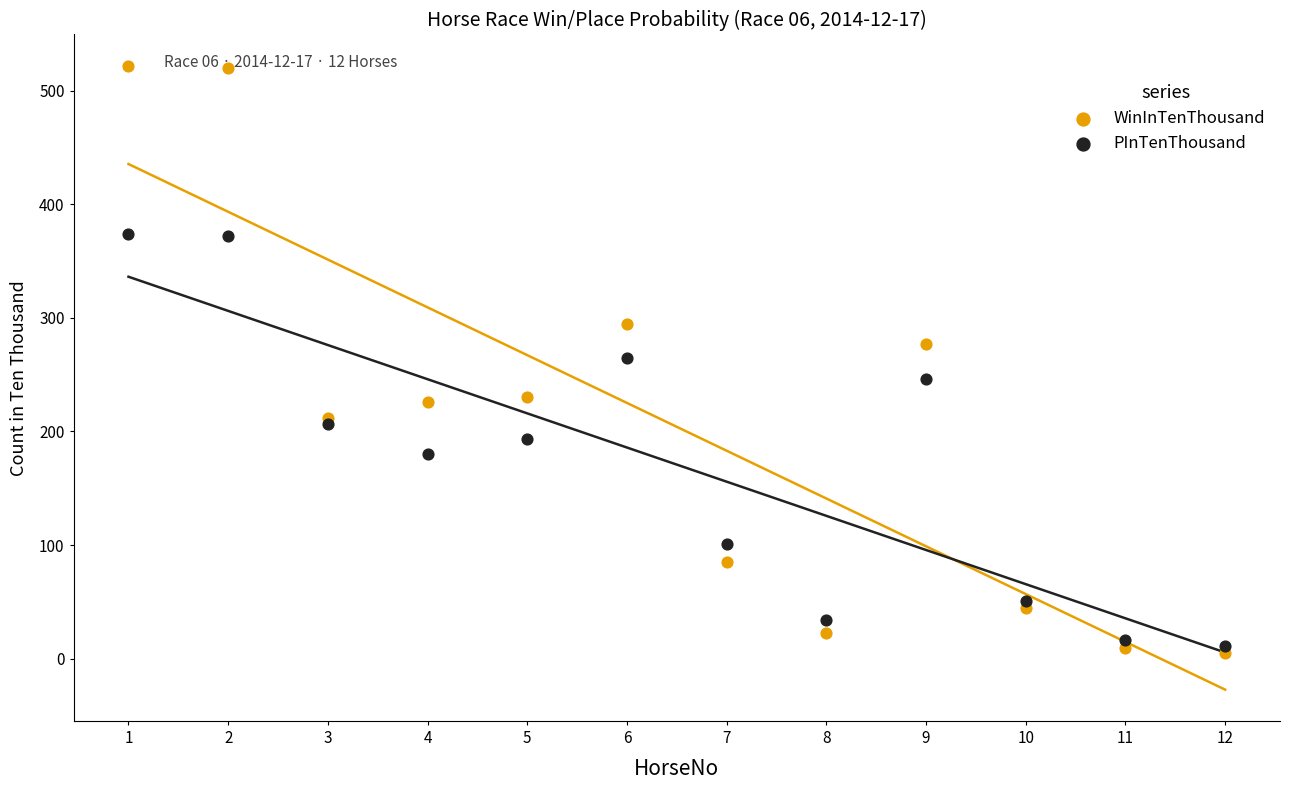

What are all the series names shown in the legend?

WinInTenThousand, PInTenThousand